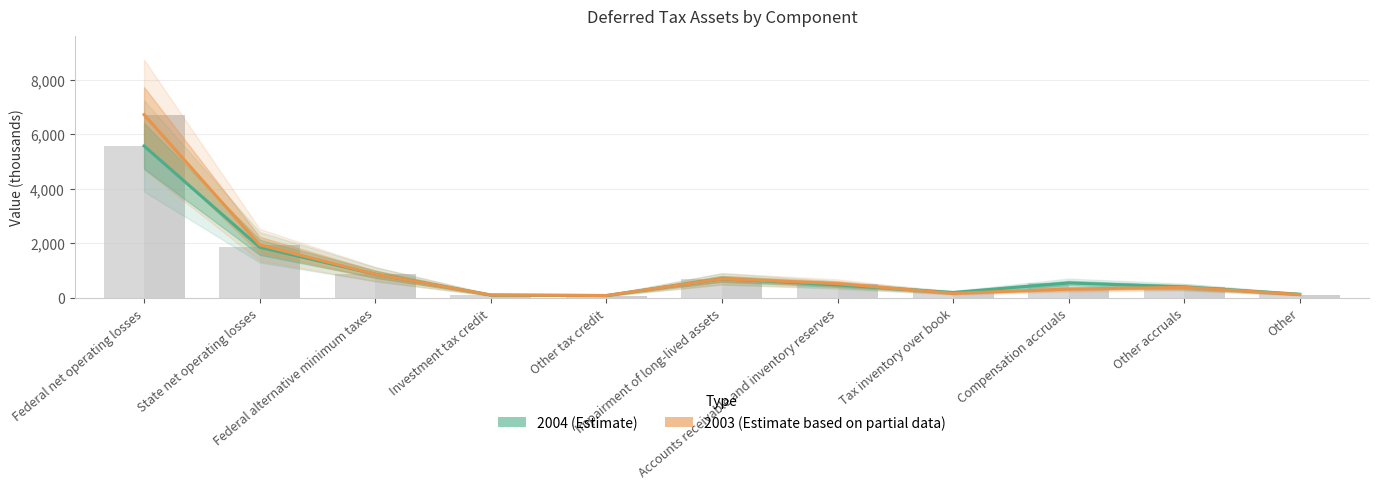

What is the maximum value for 2004?

5566